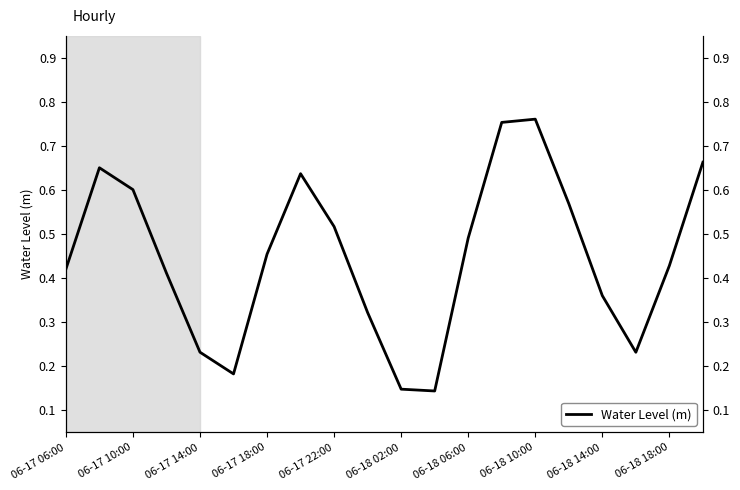

How many points are higher than both their immediate neighbors (excluding endpoints)?

3